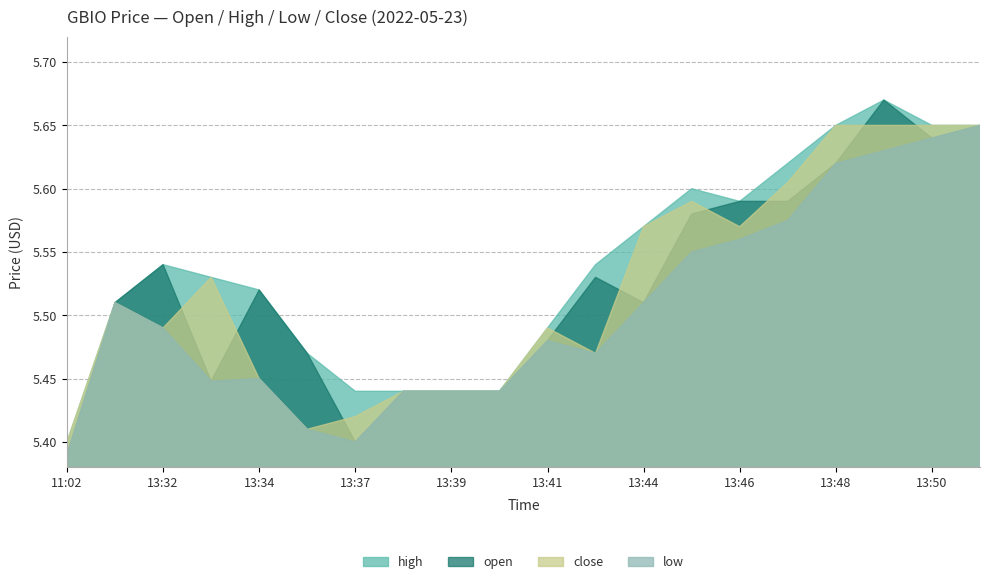

True or false: low and high cross at least once.

False